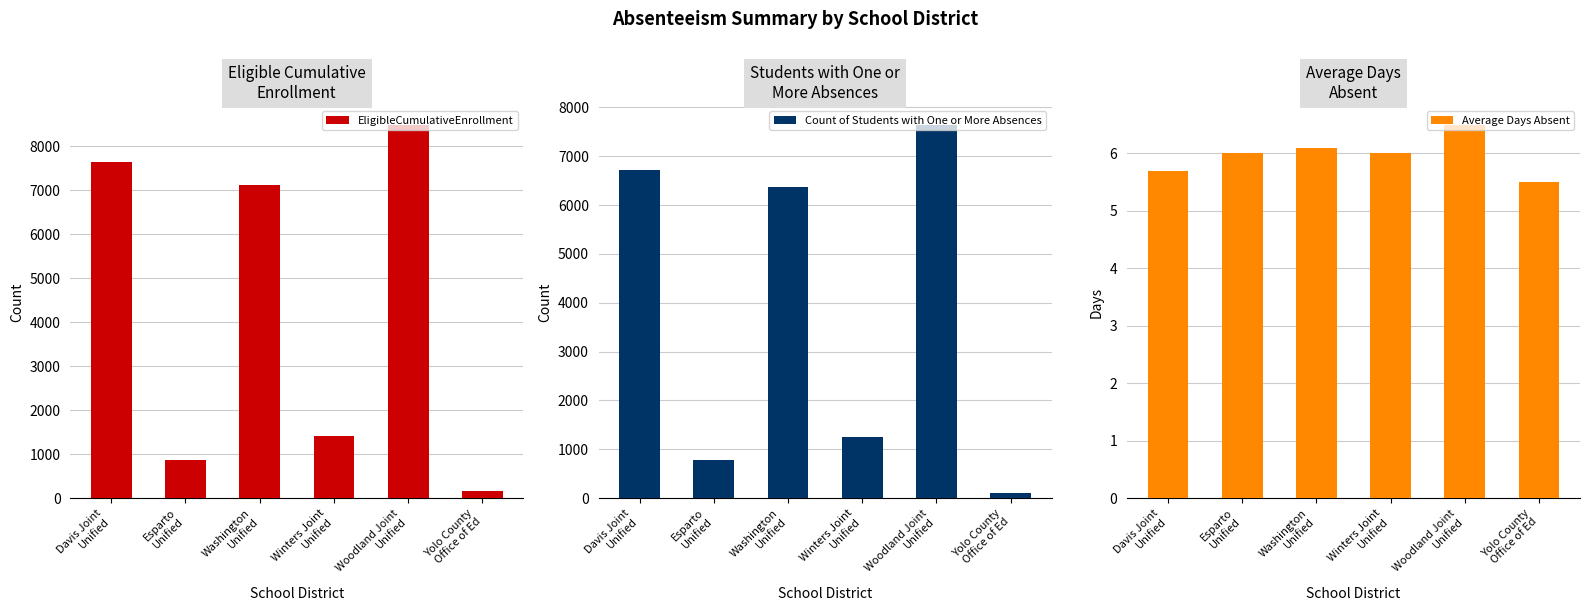

At which category does the chart reach its peak across all series?

Woodland Joint
Unified